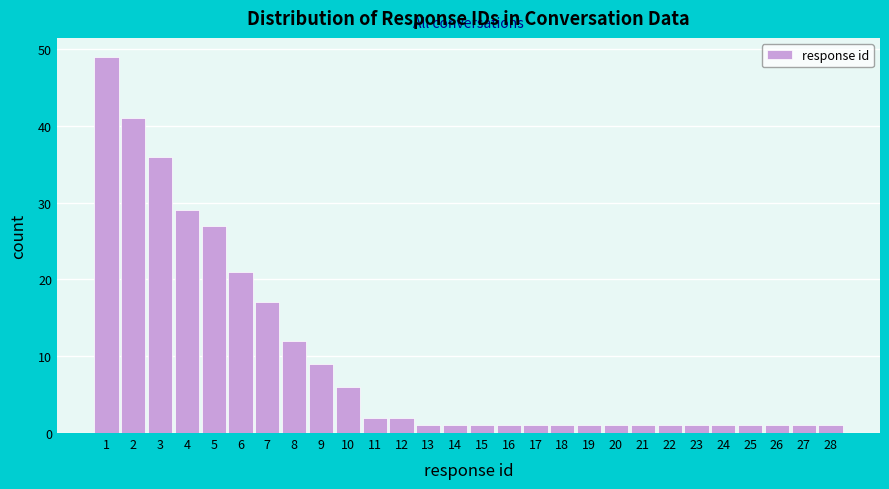

Which range on the x-axis has the tallest bar?

0.5 to 1.5